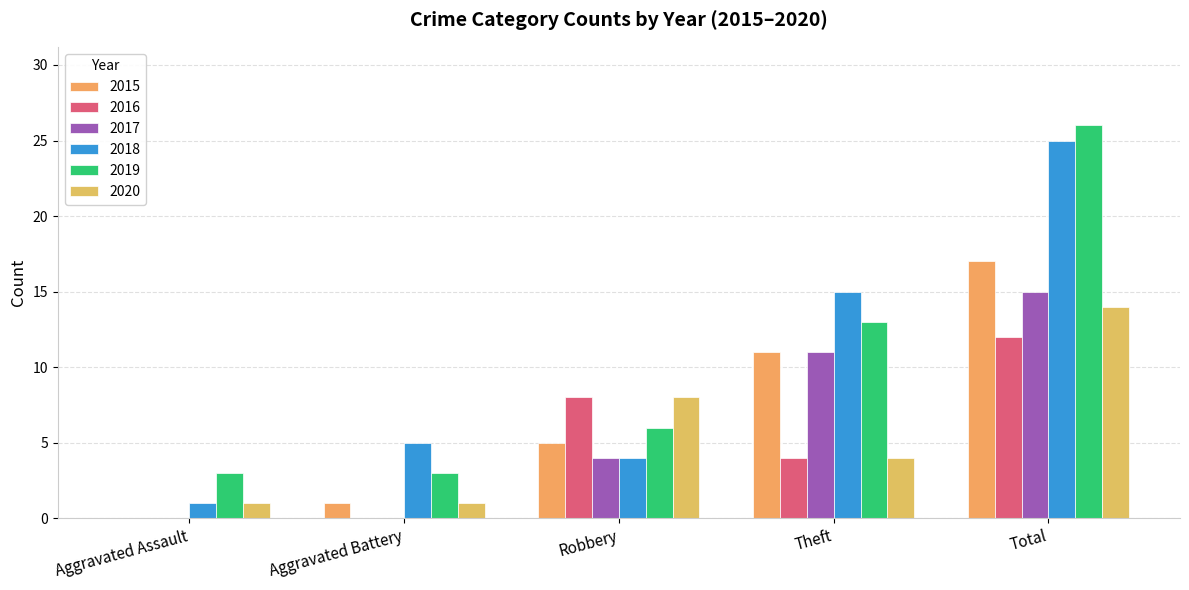

True or false: 2015 has a value of 5 at Robbery.

True